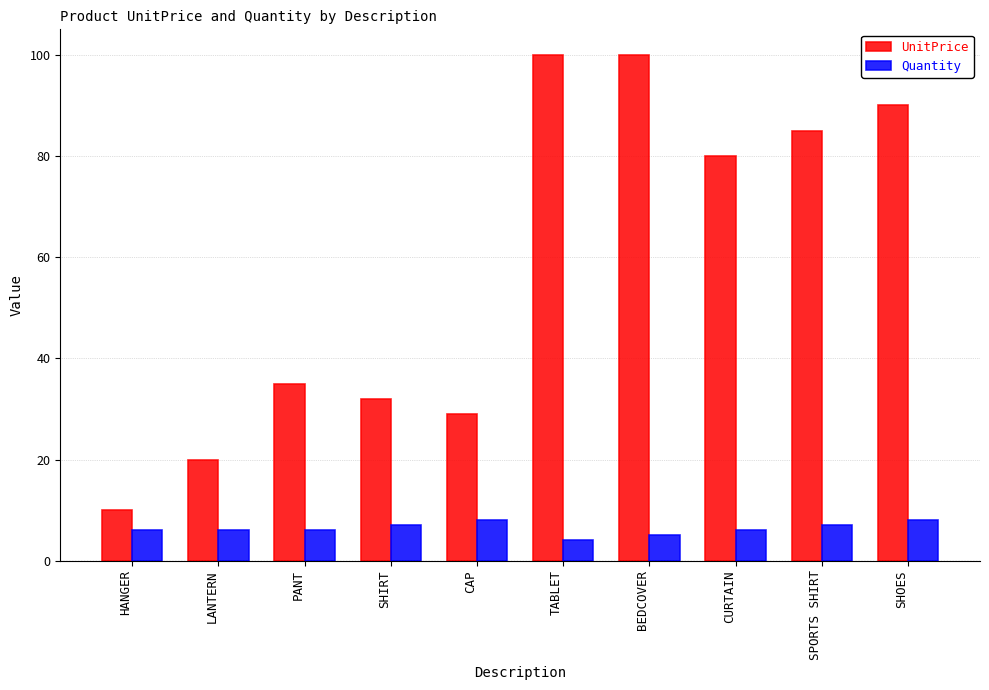

Rank the series by their average value, from lowest to highest.

Quantity, UnitPrice